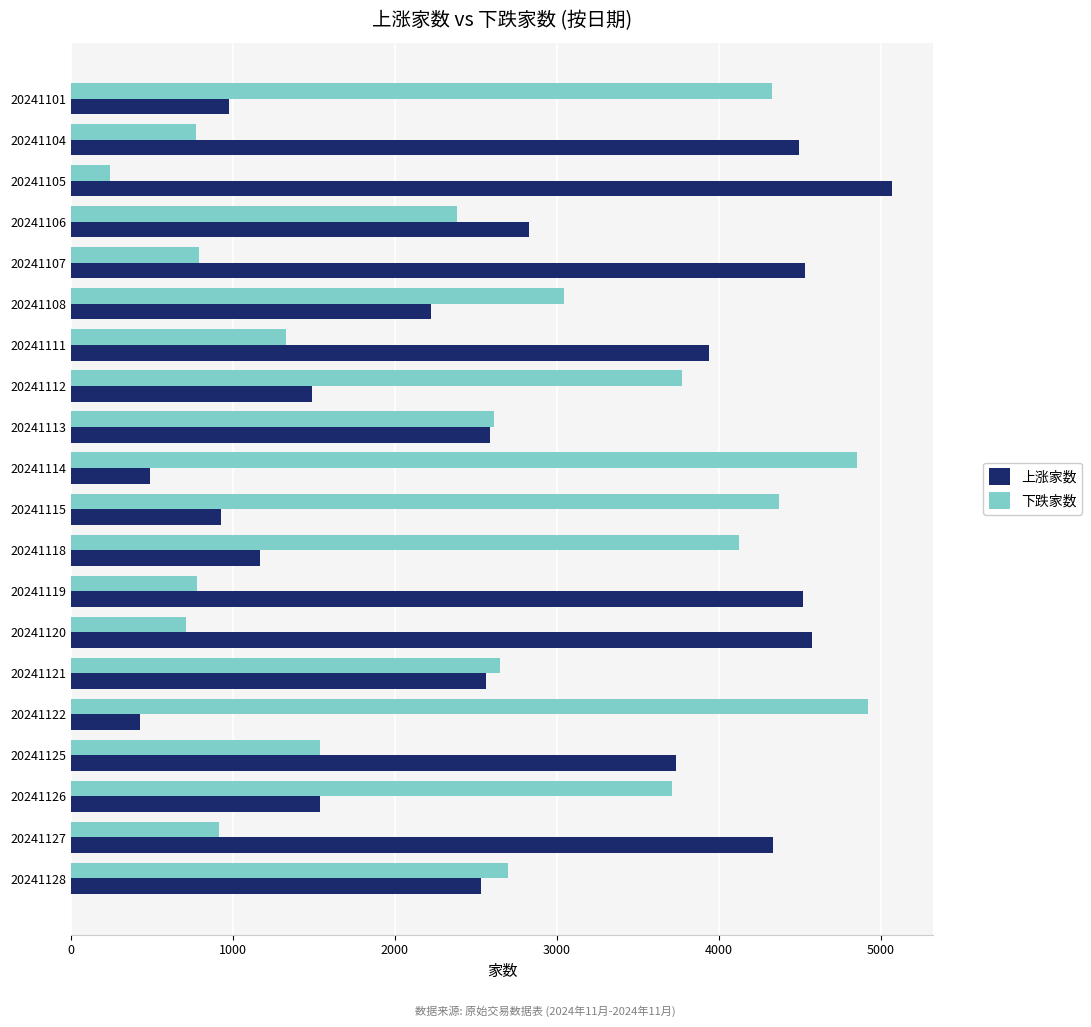

Rank the series at 20241127 from highest to lowest value.

上涨家数, 下跌家数